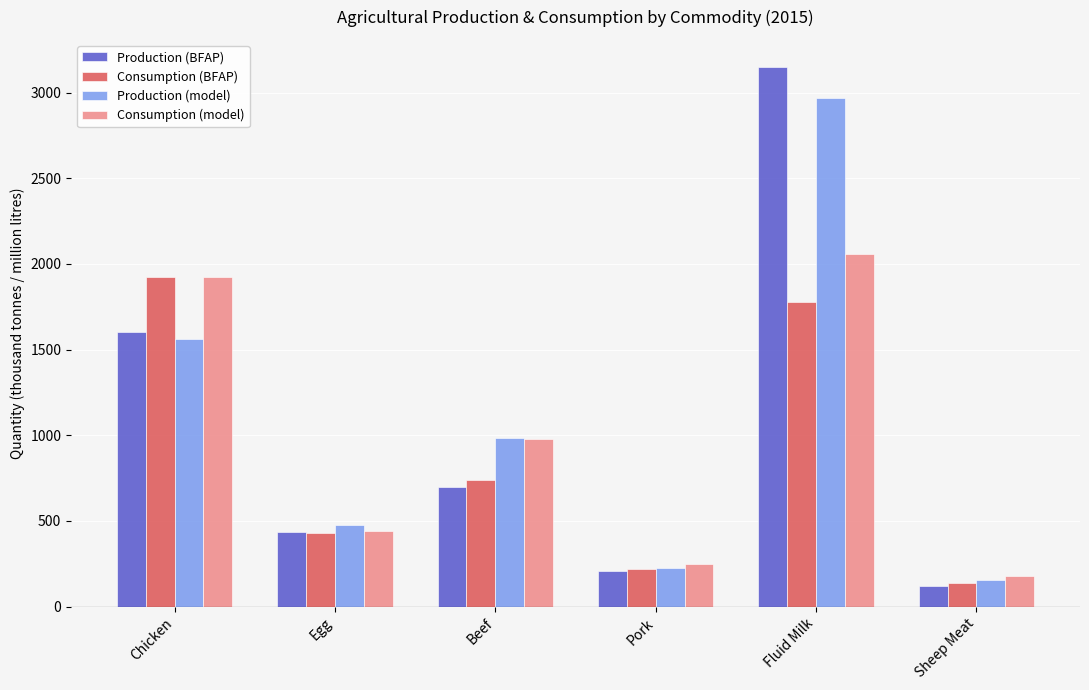

Reading left to right, what are all the values shown in this chart?

Production (BFAP): Chicken=1604.9	Egg=433.9	Beef=699.2	Pork=208.6	Fluid Milk=3150.0	Sheep Meat=120.0
Consumption (BFAP): Chicken=1922.8	Egg=429.9	Beef=740.5	Pork=221.4	Fluid Milk=1775.8	Sheep Meat=138.2
Production (model): Chicken=1563.4	Egg=475.4	Beef=985.0	Pork=223.5	Fluid Milk=2970.9	Sheep Meat=157.2
Consumption (model): Chicken=1921.3	Egg=443.6	Beef=977.4	Pork=248.5	Fluid Milk=2057.6	Sheep Meat=176.3